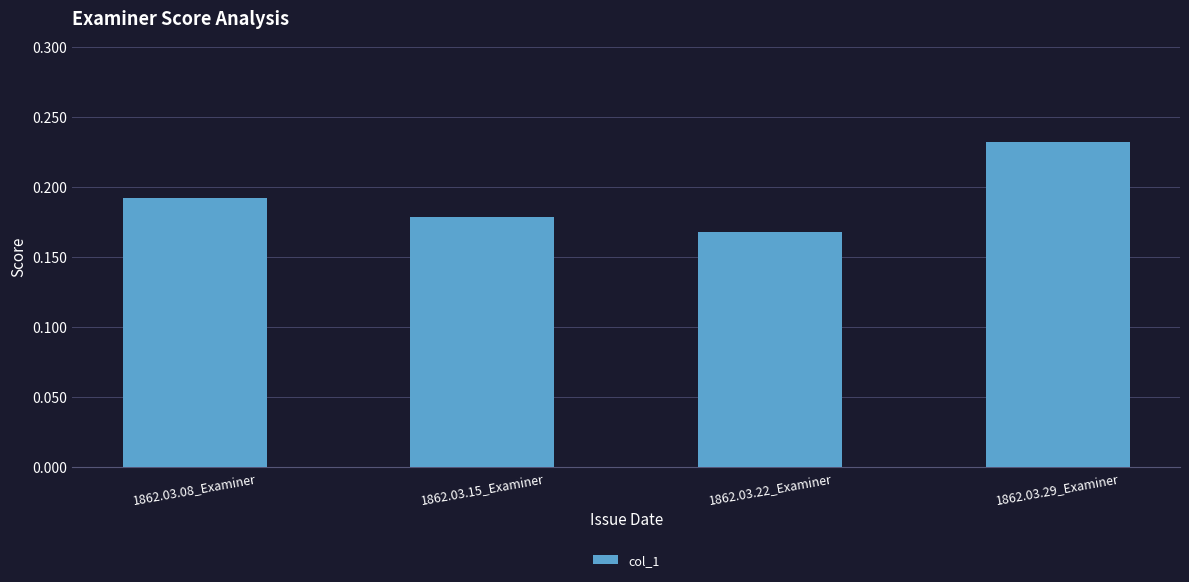

Rank the categories by value from highest to lowest.

1862.03.29_Examiner, 1862.03.08_Examiner, 1862.03.15_Examiner, 1862.03.22_Examiner